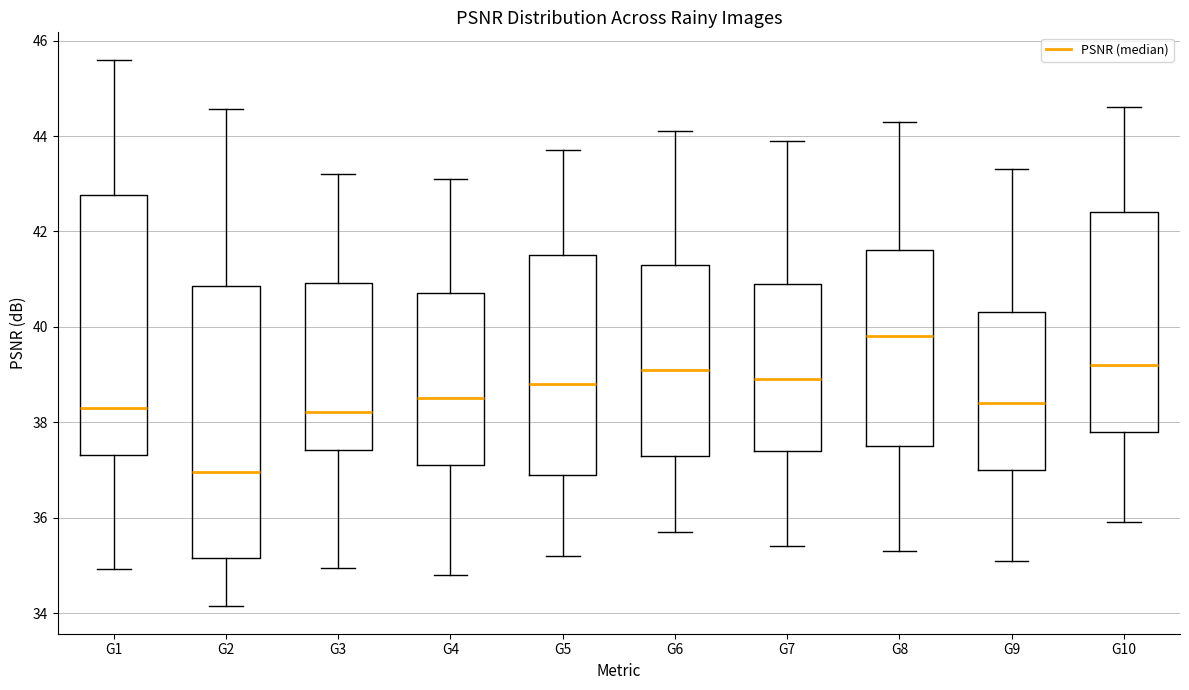

Reading left to right, transcribe this box plot: for each box, give where its median line is, the range the box spans, and where its two whiskers end, as read against the y-axis. The values are not printed on the chart, so give them approximately, as read against the axis.

G1: median 38.4, box 37.4 to 42.8, whiskers 35.0 to 45.6
G2: median 37.0, box 35.2 to 40.8, whiskers 34.2 to 44.6
G3: median 38.2, box 37.4 to 41.0, whiskers 35.0 to 43.2
G4: median 38.6, box 37.2 to 40.8, whiskers 34.8 to 43.2
G5: median 38.8, box 37.0 to 41.6, whiskers 35.2 to 43.8
G6: median 39.2, box 37.4 to 41.4, whiskers 35.8 to 44.2
G7: median 39.0, box 37.4 to 41.0, whiskers 35.4 to 44.0
G8: median 39.8, box 37.6 to 41.6, whiskers 35.4 to 44.4
G9: median 38.4, box 37.0 to 40.4, whiskers 35.2 to 43.4
G10: median 39.2, box 37.8 to 42.4, whiskers 36.0 to 44.6